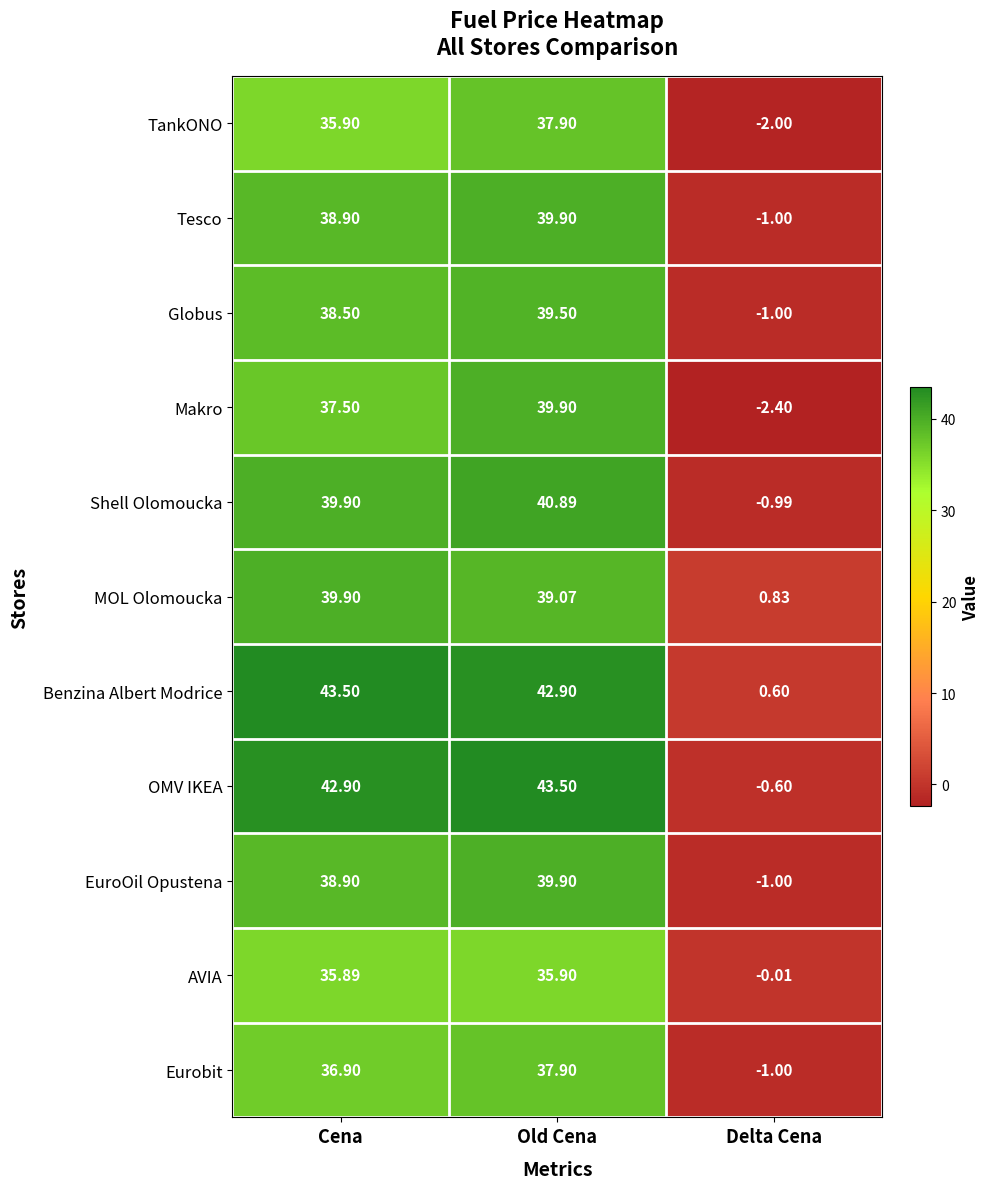

How many values in the MOL Olomoucka series exceed 39?

2